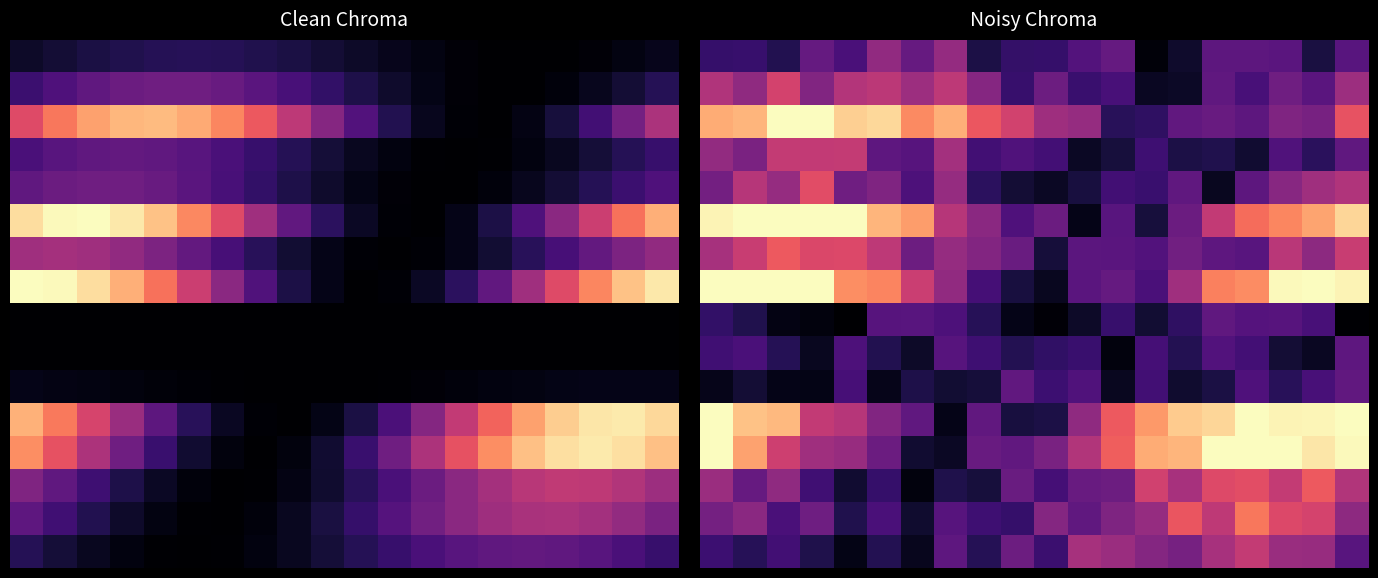

How many data points does each series have?

20